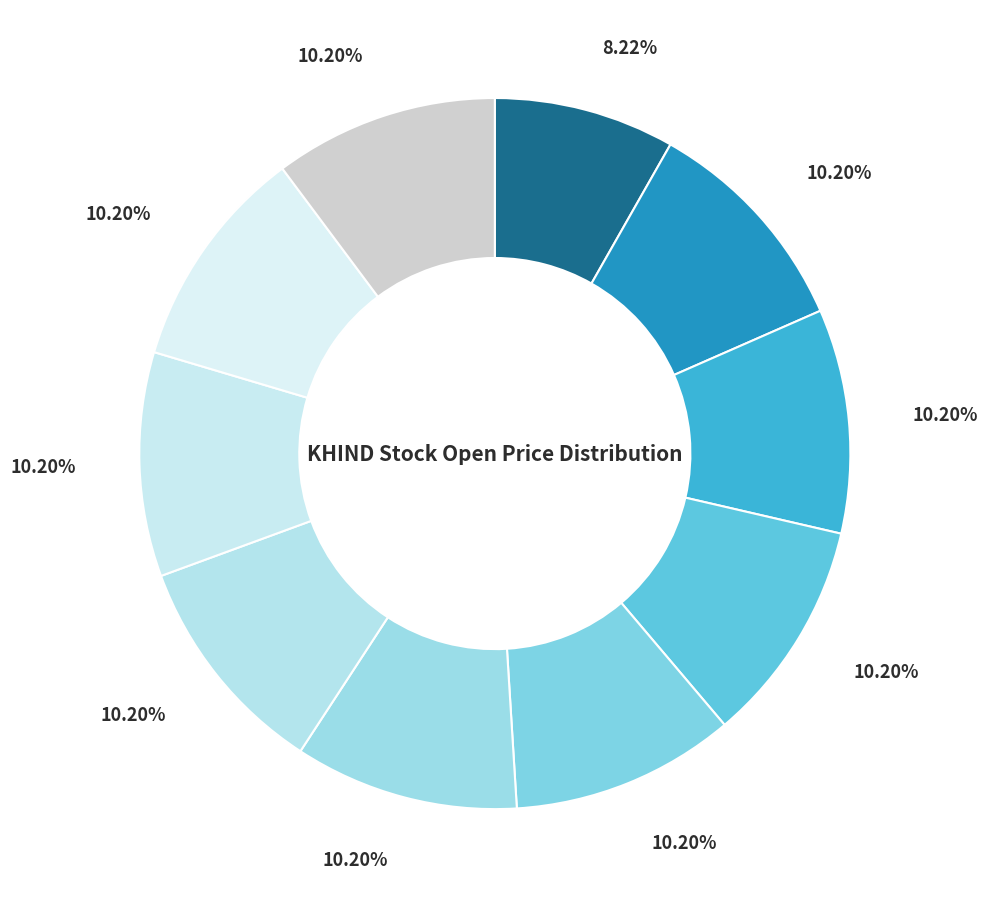

Count the number of slices in the pie.

10